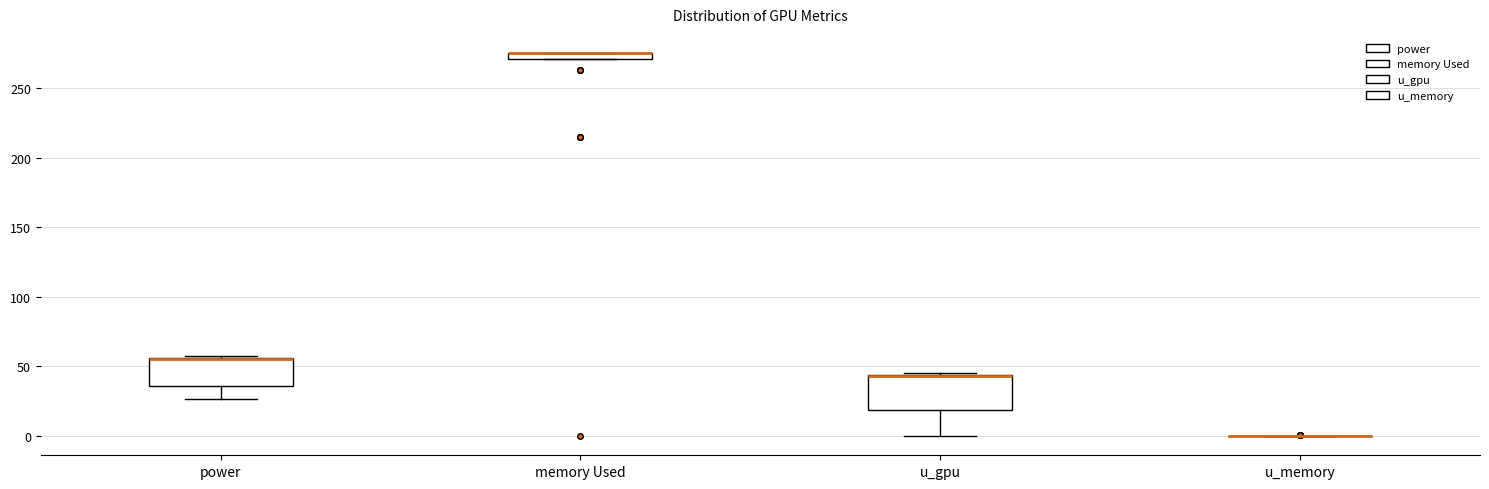

Where is the lower edge of the box for power on the y-axis? The values are not printed on the chart, so give them approximately, as read against the axis.

35